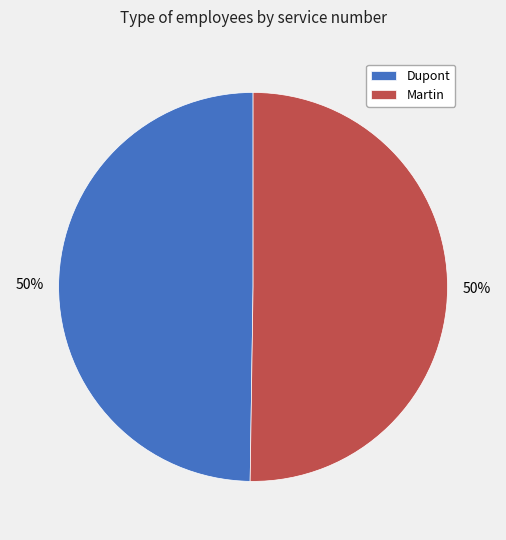

Combined, do Martin and Dupont account for over 50%?

Yes